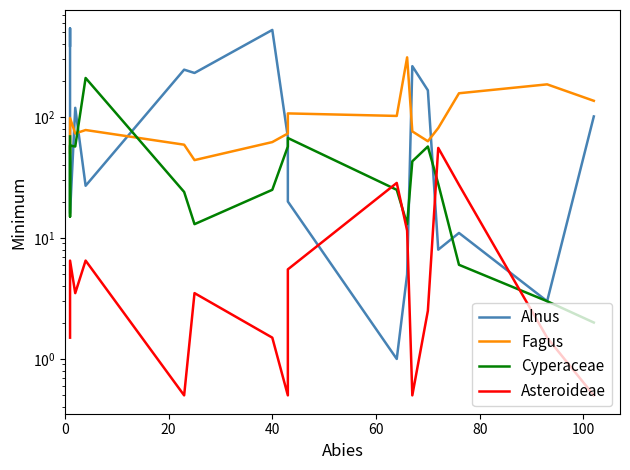

How many series are shown in this chart?

4